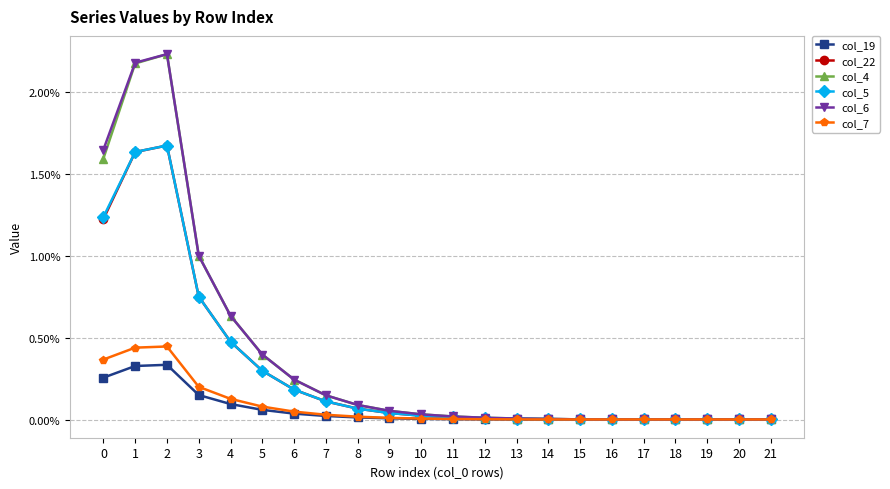

Where is col_6 nearest to the value 0?

16